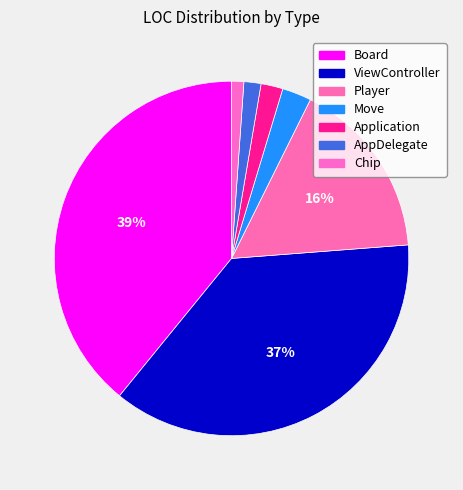

Do Chip and Board together represent more than half of the pie?

No